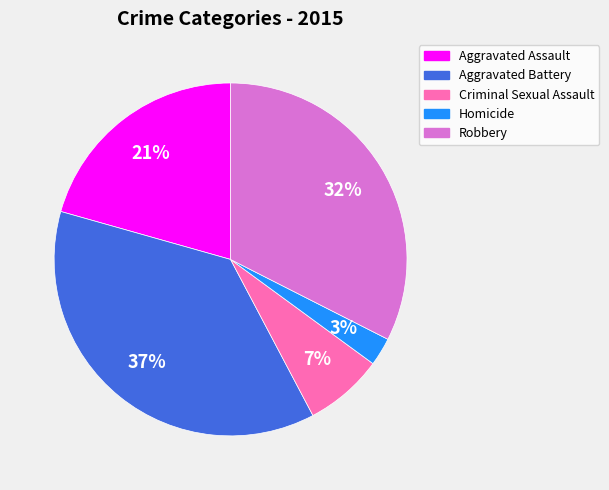

Count the number of slices in the pie.

5